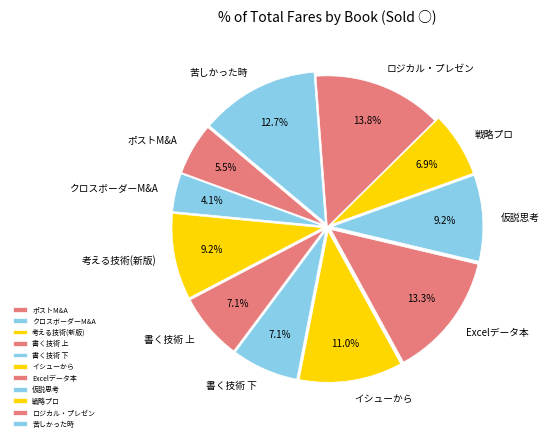

Which has a higher value, 苦しかった時 or ポストM&A?

苦しかった時